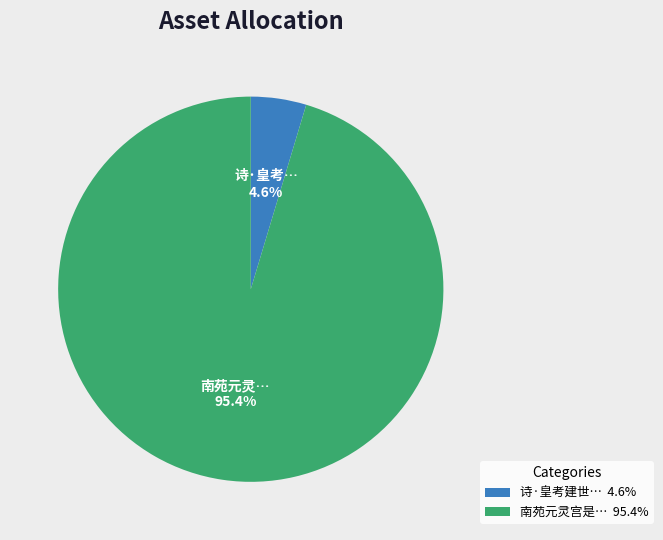

Does any single category account for the majority?

Yes